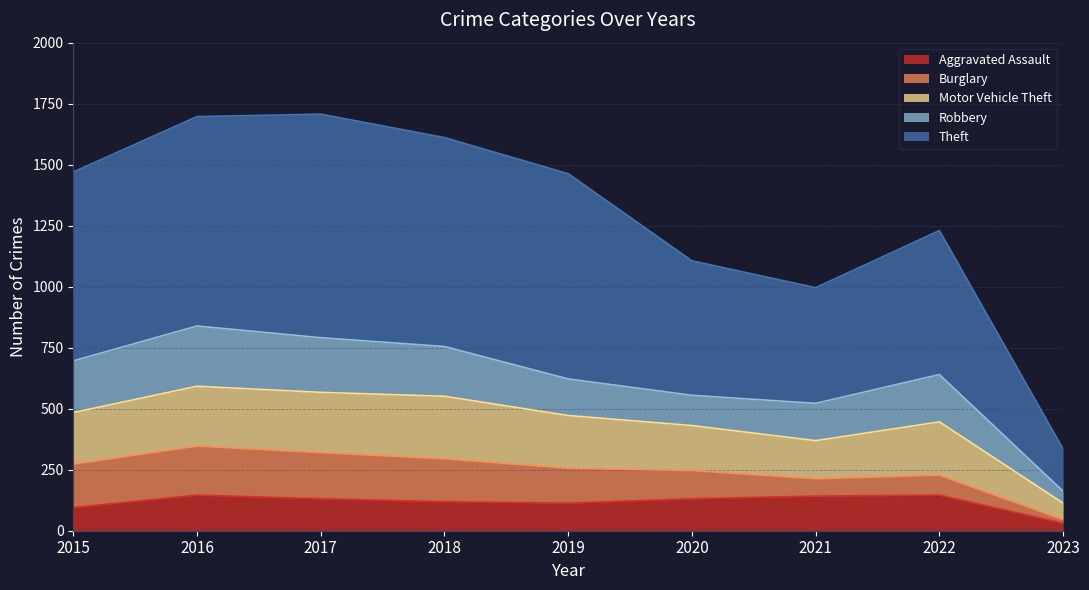

True or false: Motor Vehicle Theft and Aggravated Assault intersect in this chart.

False